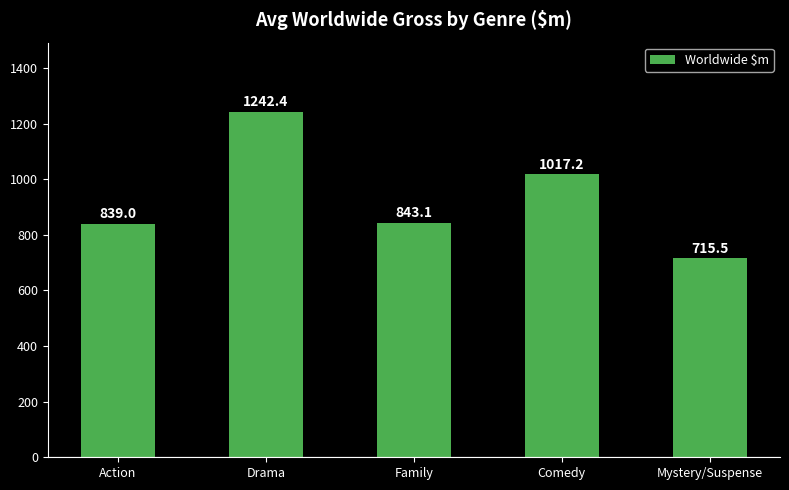

The chart shows a value of 391.1 at Action. True or false?

False